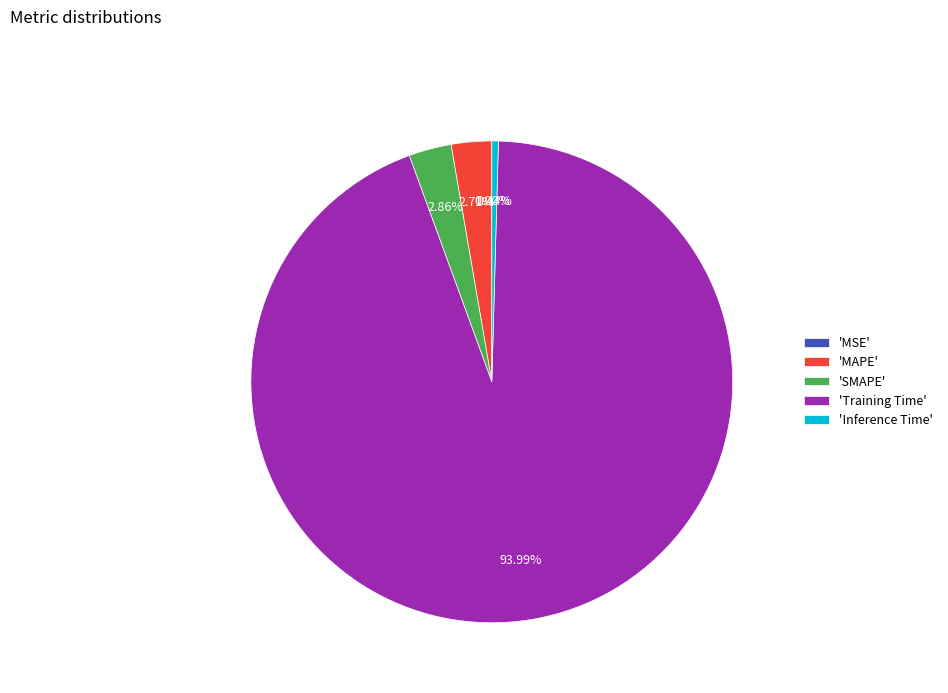

Which category has the biggest portion of the pie?

'Training Time'